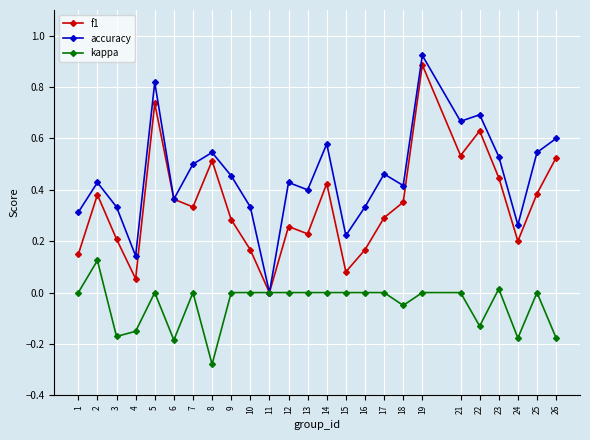

How many data points does each series have?

25